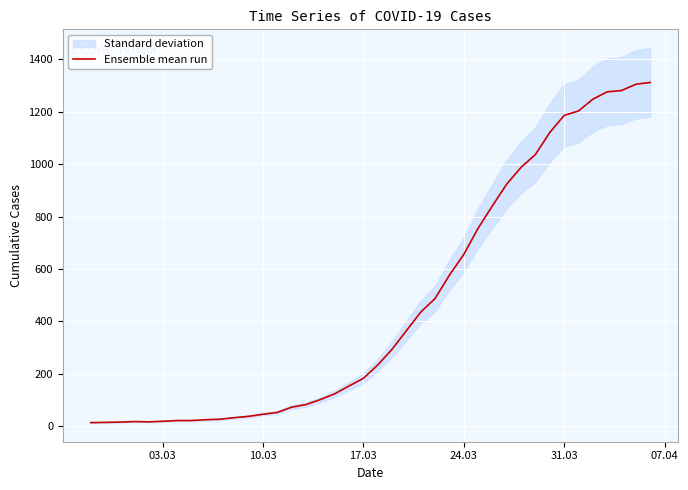

How many lines are shown in the chart?

1